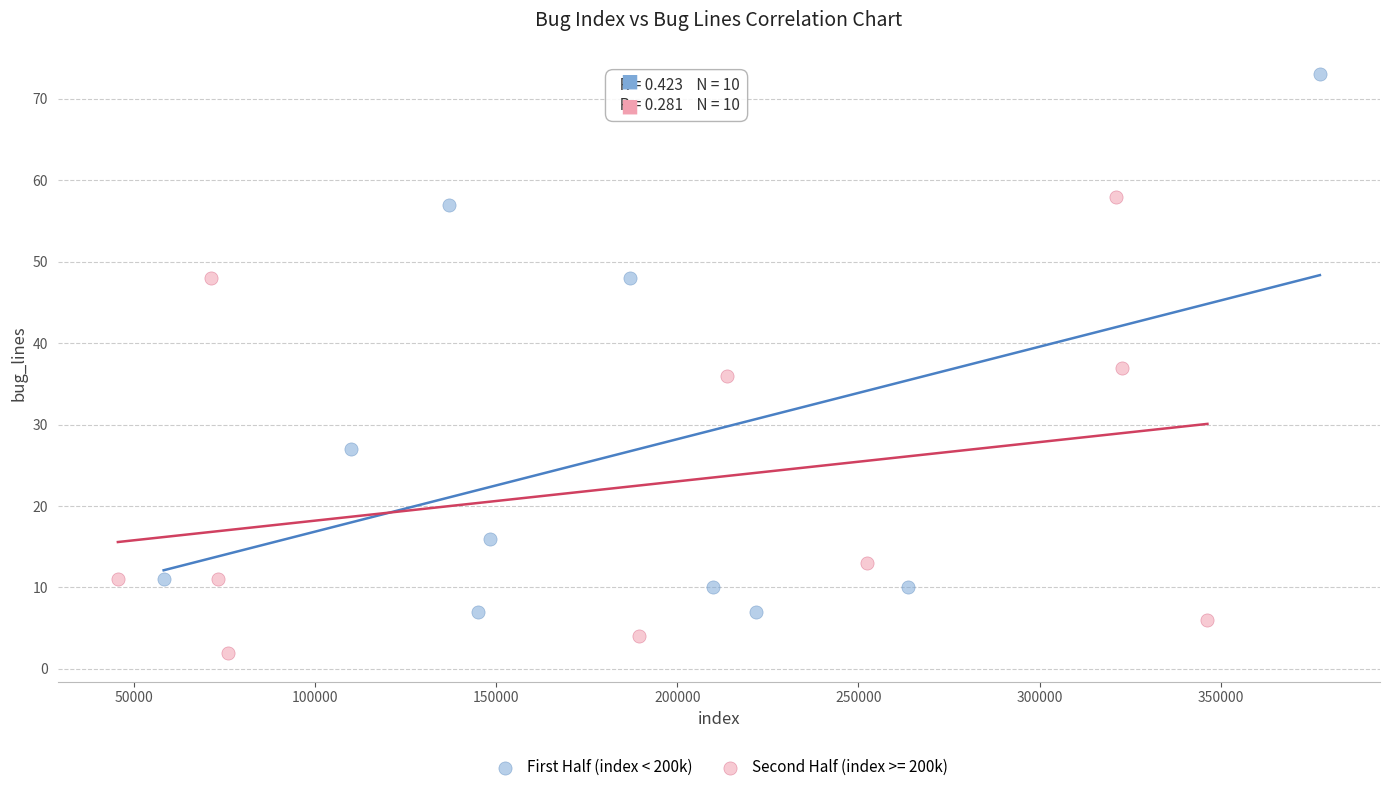

Which series has the widest spread of Y values?

First Half (index < 200k)